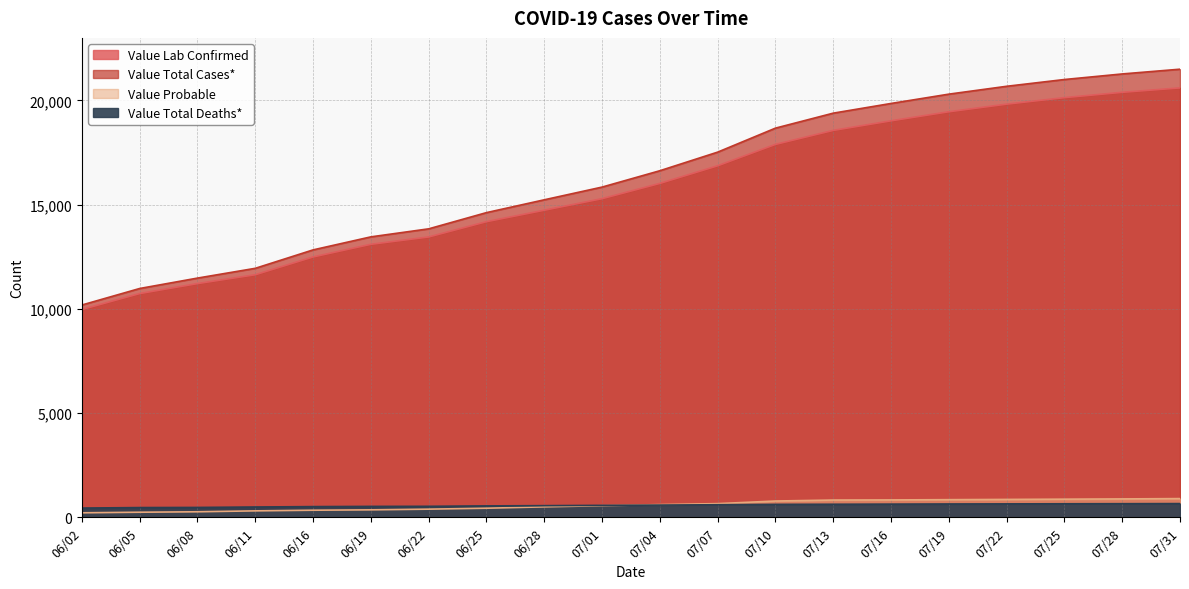

Reading left to right, list all the values displayed in this chart.

Value Lab Confirmed: 9970	10734	11212	11637	12490	13097	13449	14182	14732	15286	16018	16864	17890	18562	19021	19456	19821	20134	20389	20601
Value Total Cases*: 10185	10977	11476	11945	12829	13454	13839	14617	15232	15842	16627	17519	18670	19389	19854	20301	20678	21003	21270	21498
Value Probable: 215	243	264	308	339	357	390	435	500	556	609	655	780	827	833	845	857	869	881	897
Value Total Deaths*: 442	466	472	493	512	522	526	546	558	572	585	602	620	625	631	638	643	648	652	657